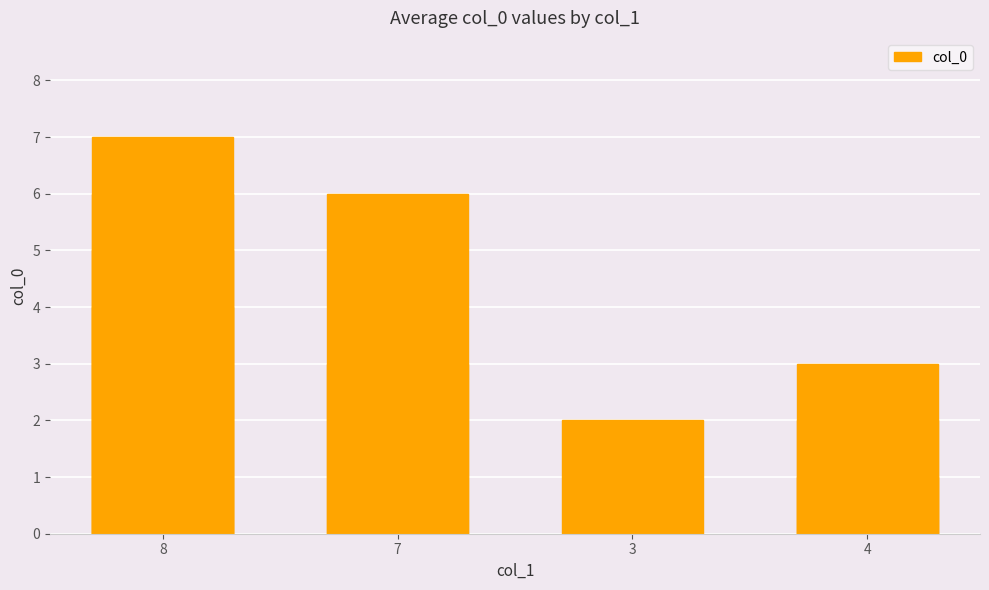

Does the chart contain any negative values?

No